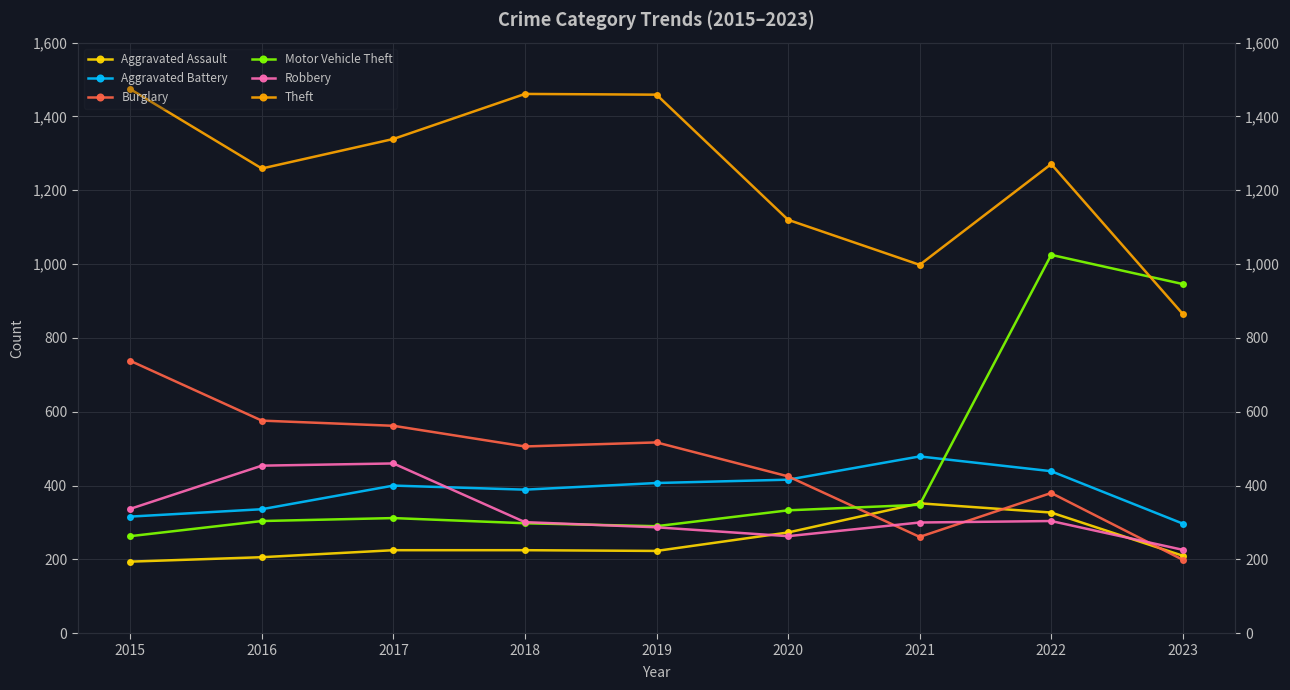

At which category does the chart reach its minimum across all series?

2015